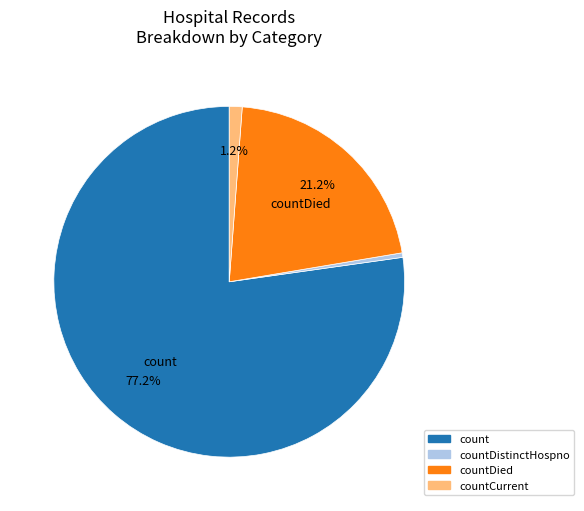

Do countDied and count together represent more than half of the pie?

Yes